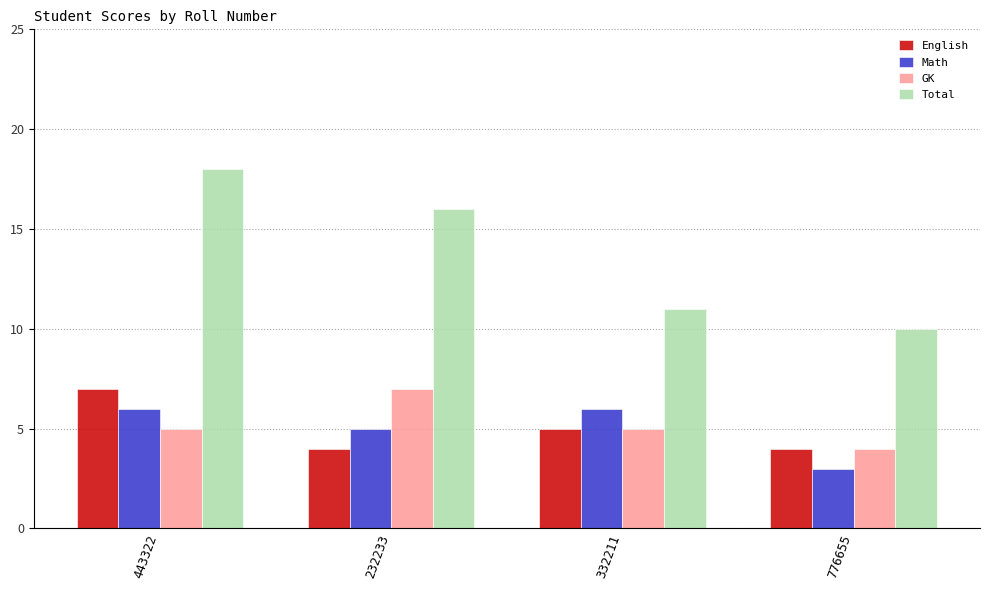

At how many categories does at least one series exceed 3?

4